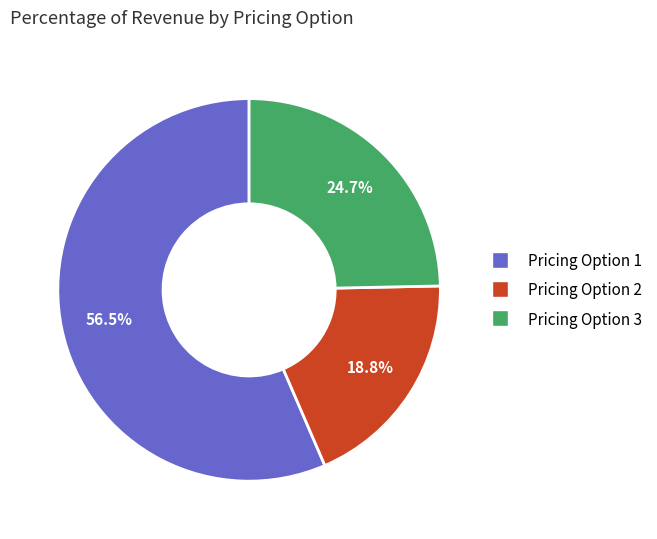

The Pricing Option 2 slice represents 19% of the pie. True or false?

True